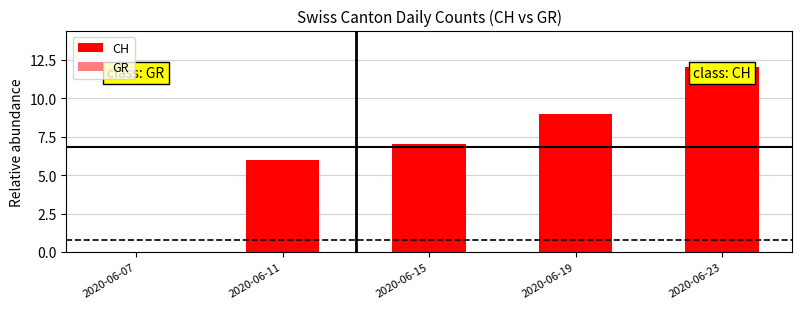

What is the highest value of the GR series?

1